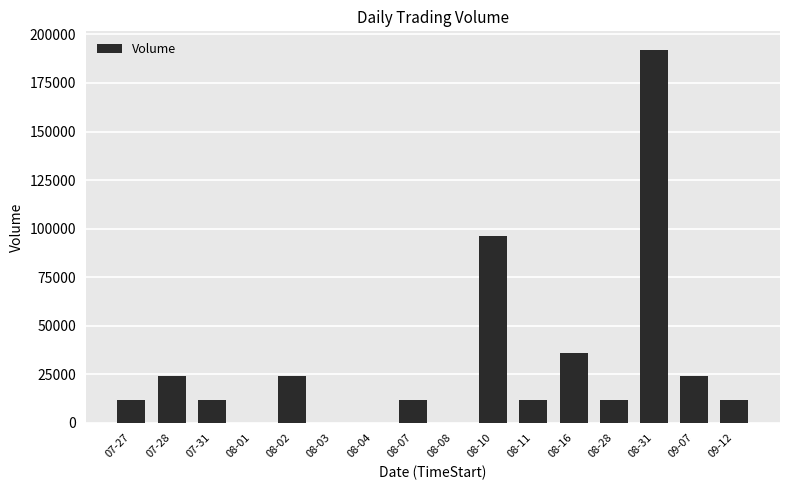

What is the sum of the values at 09-07 and 08-03?

24000